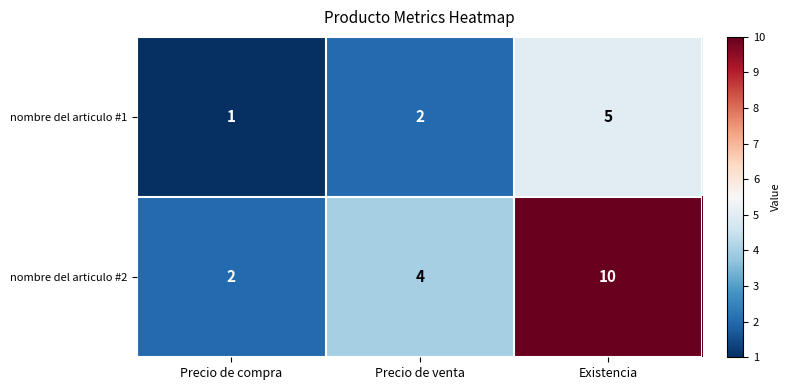

Reading right to left, list all the values displayed in this chart.

nombre del articulo #1: 5	2	1
nombre del articulo #2: 10	4	2